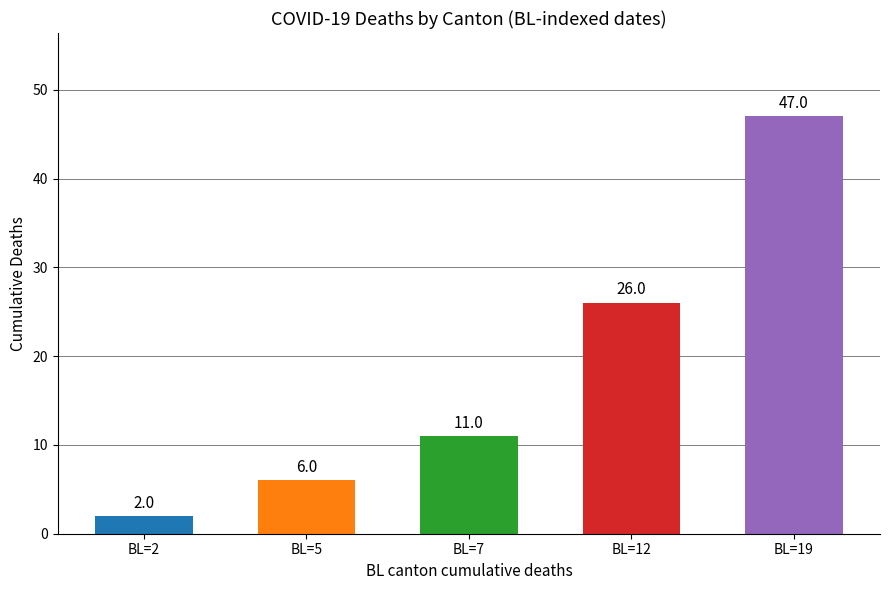

What is the value of the 5th bar from the left?

47